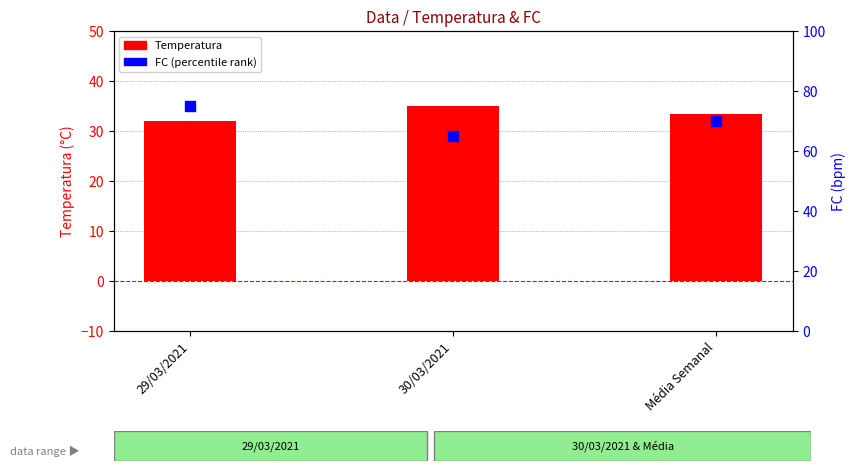

At how many categories does at least one series exceed 67?

2